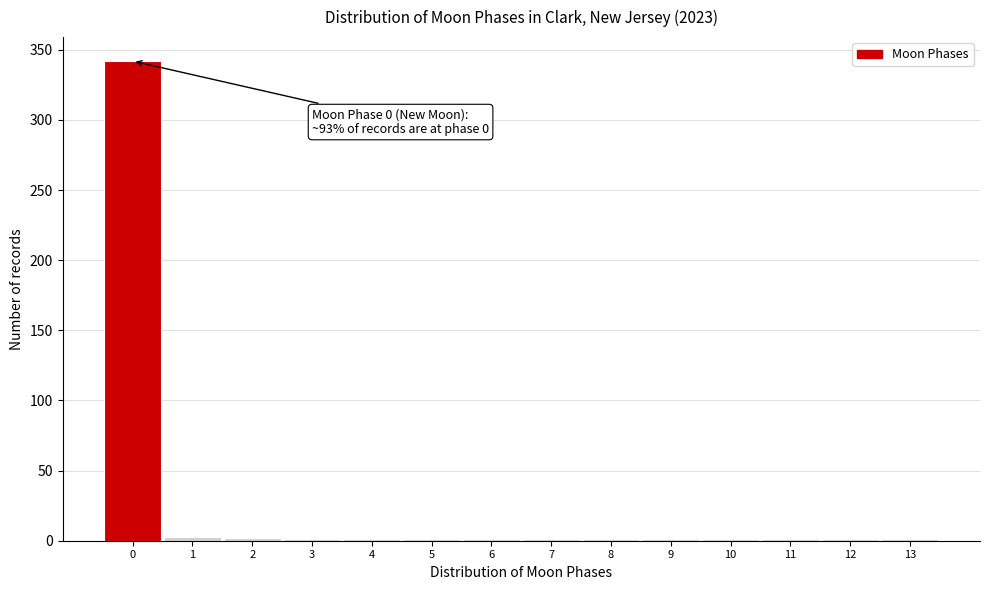

Which range on the x-axis has the tallest bar?

-0.5 to 0.5